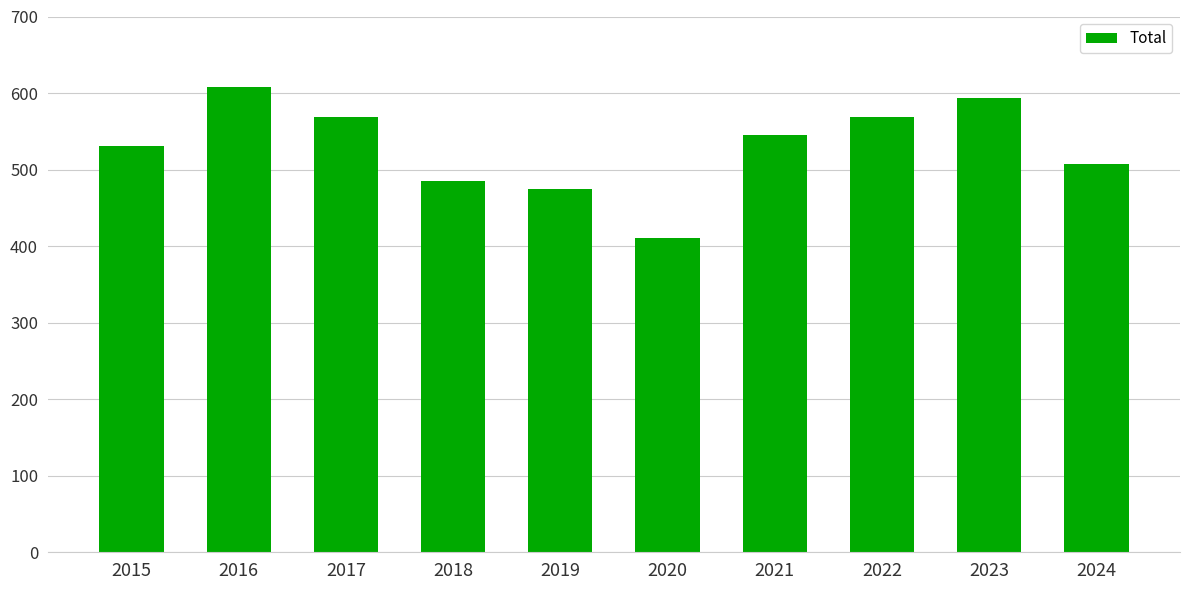

True or false: the data shows 607 at 2020.

False